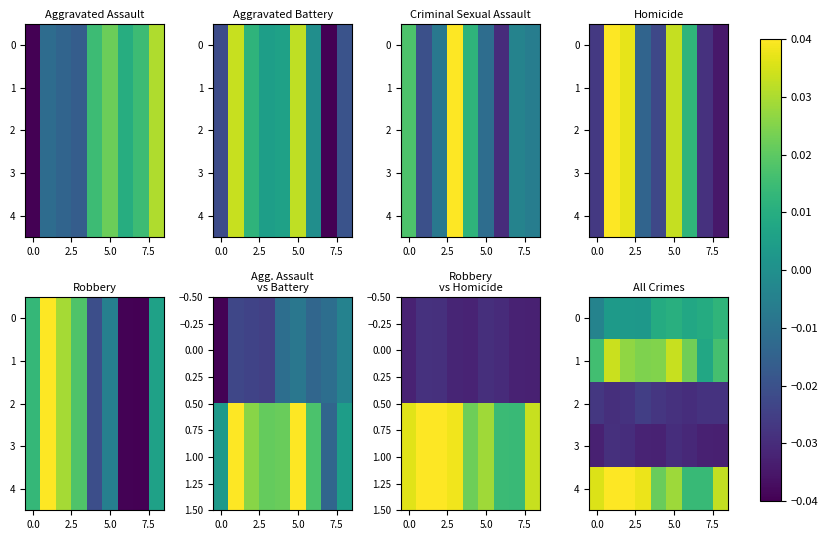

List the series in order of their peak value, highest first.

row_4, row_1, row_0, row_2, row_3